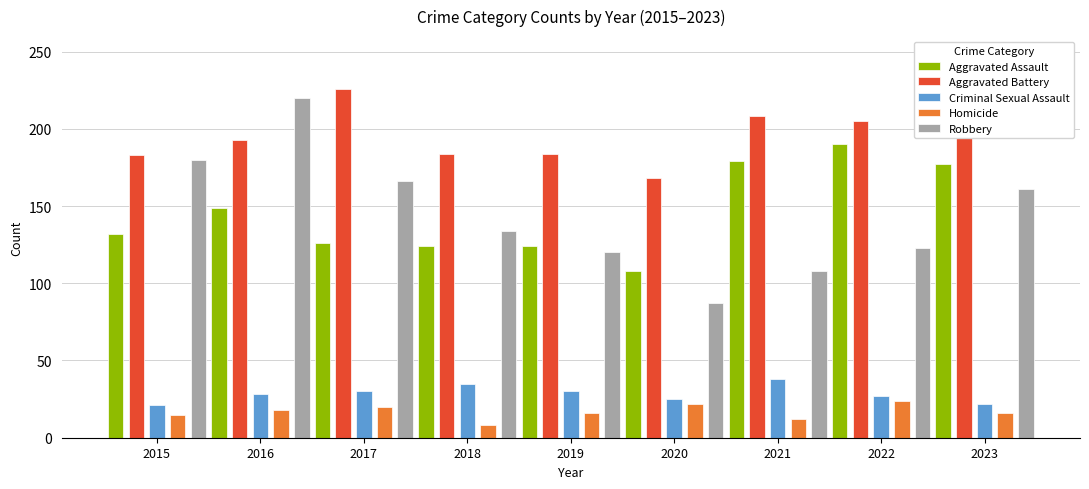

Rank the series at 2017 from highest to lowest value.

Aggravated Battery, Robbery, Aggravated Assault, Criminal Sexual Assault, Homicide